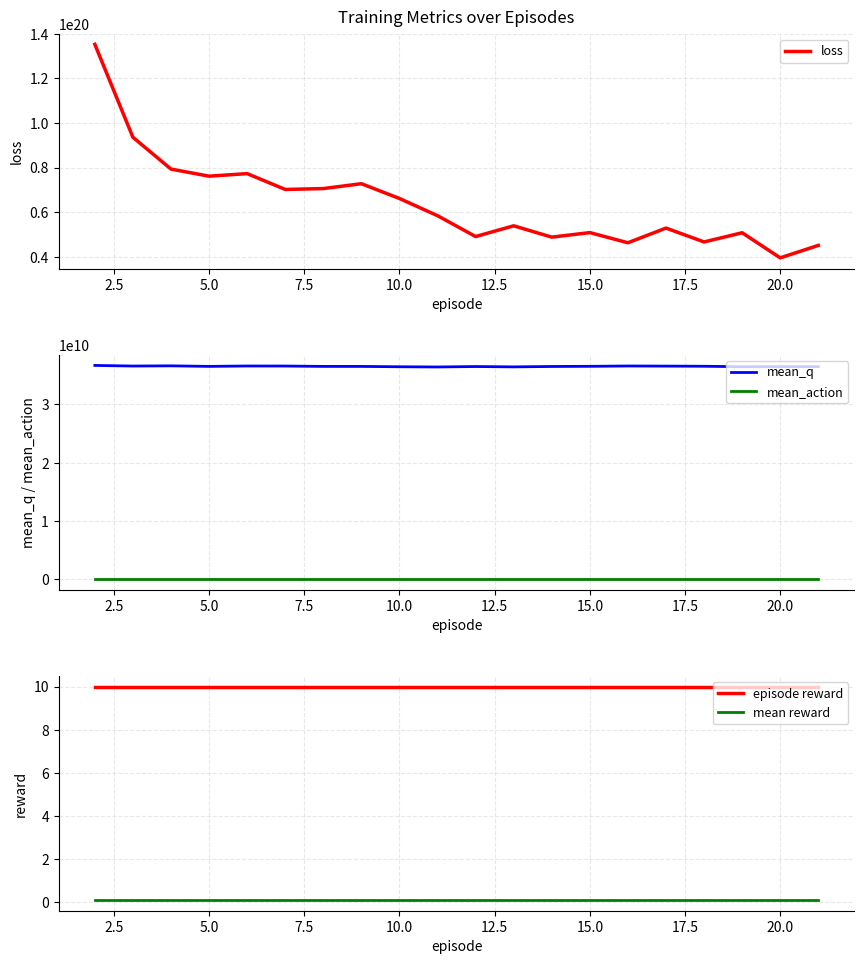

What are all the series names shown in the legend?

loss, mean_q, mean_action, episode reward, mean reward